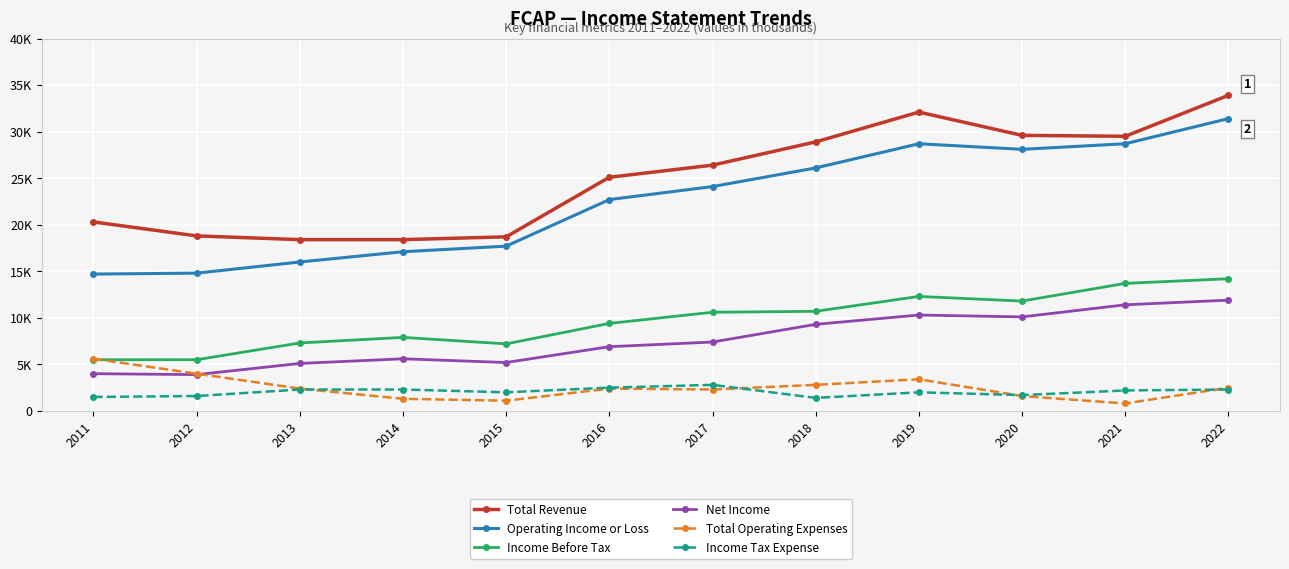

Which category has the highest value across all series?

2022